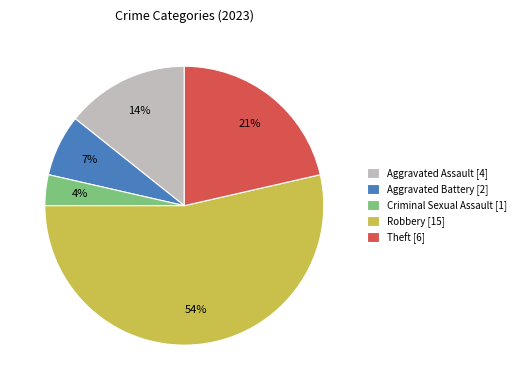

Do Aggravated Assault and Criminal Sexual Assault together represent more than half of the pie?

No